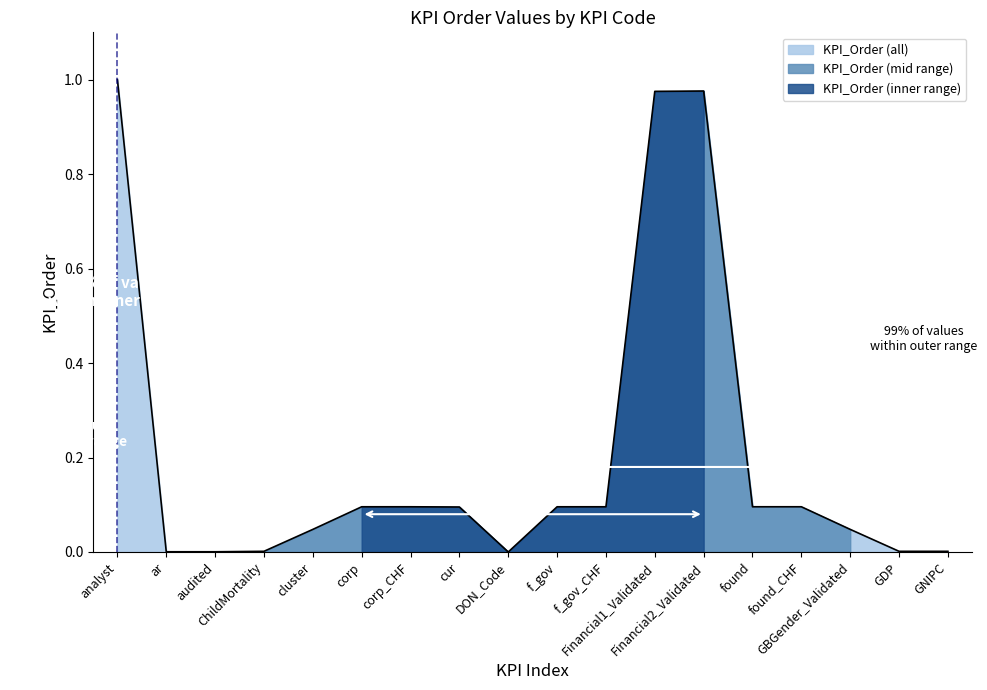

Which label corresponds to the smallest value in the chart?

DON_Code